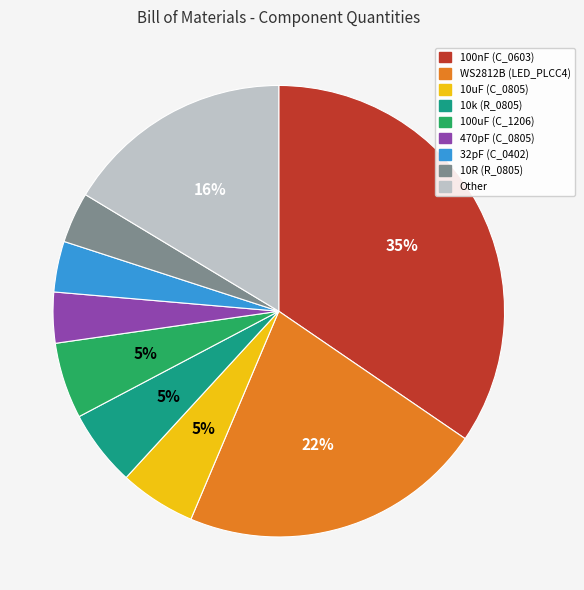

True or false: 100uF (C_1206) accounts for 19% of the total.

False